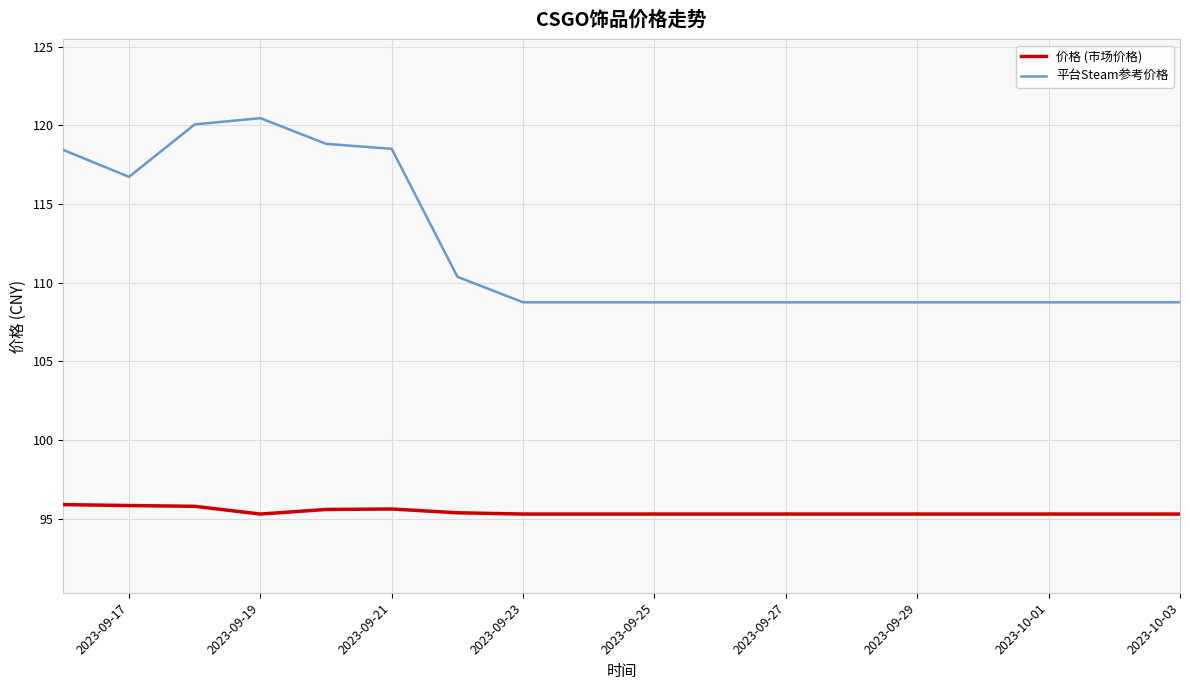

Does the chart have visible grid lines?

Yes